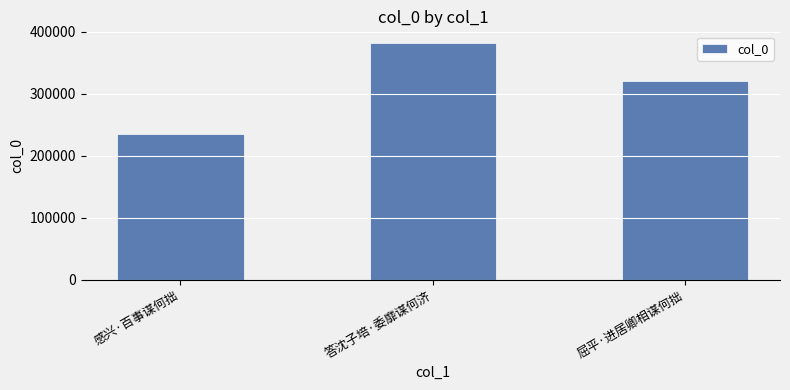

What is the sum of all values?

937464